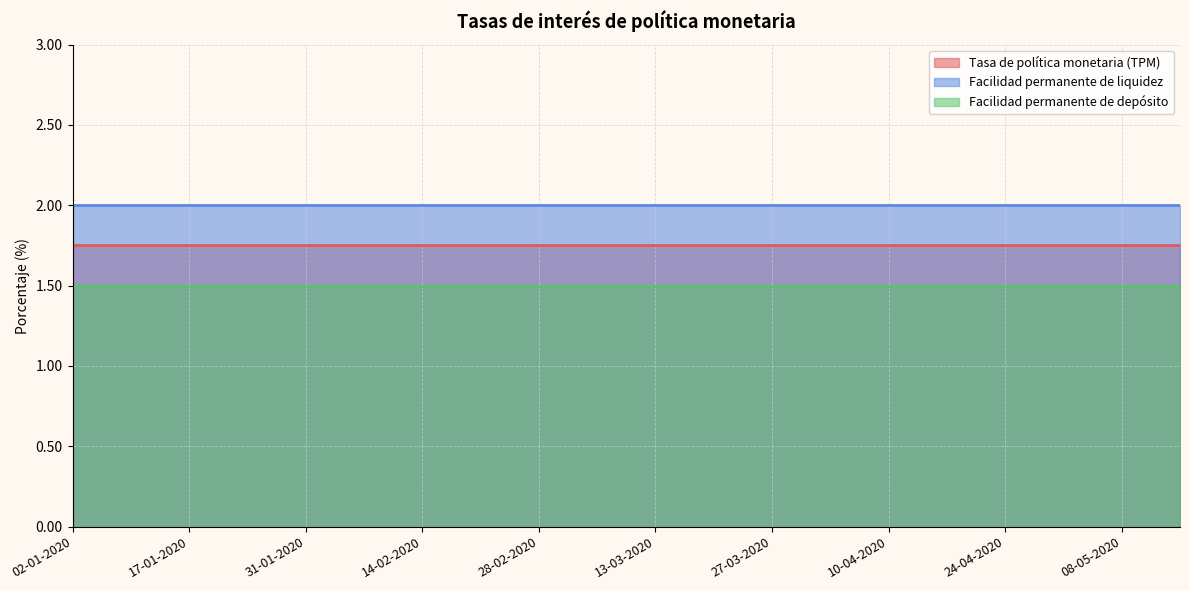

List the series in order of their overall mean, highest first.

Facilidad permanente de liquidez, Tasa de política monetaria (TPM), Facilidad permanente de depósito